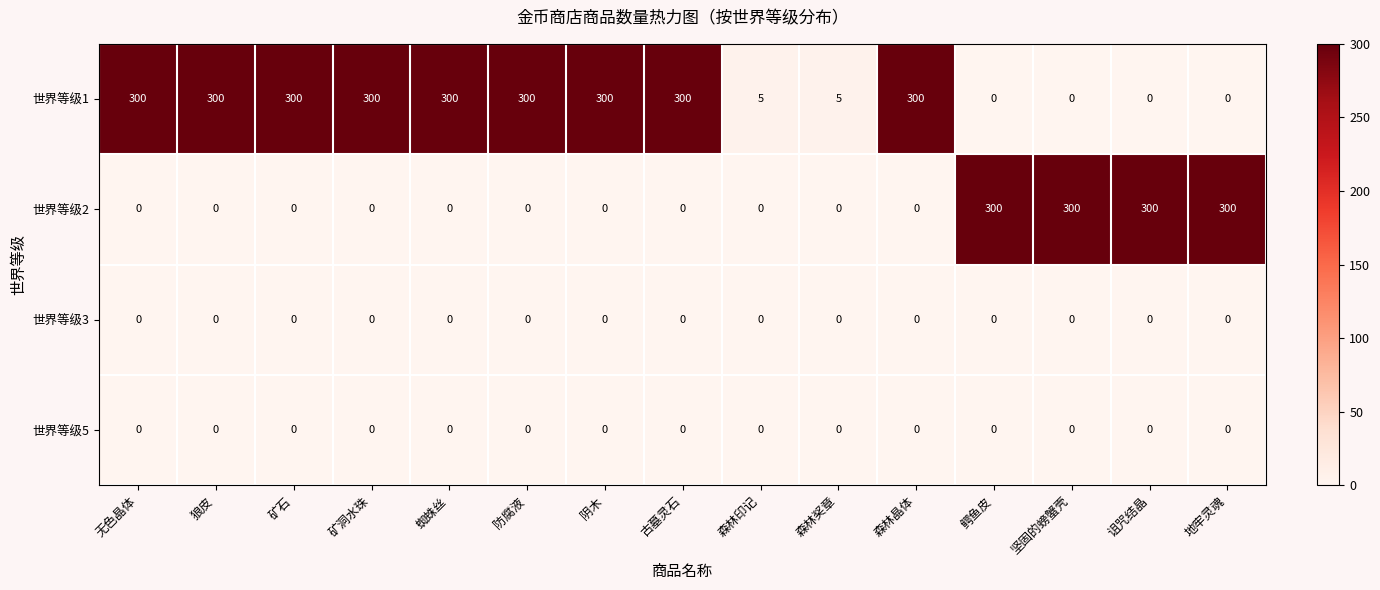

What is the spread (max minus min) of values at 矿石?

300